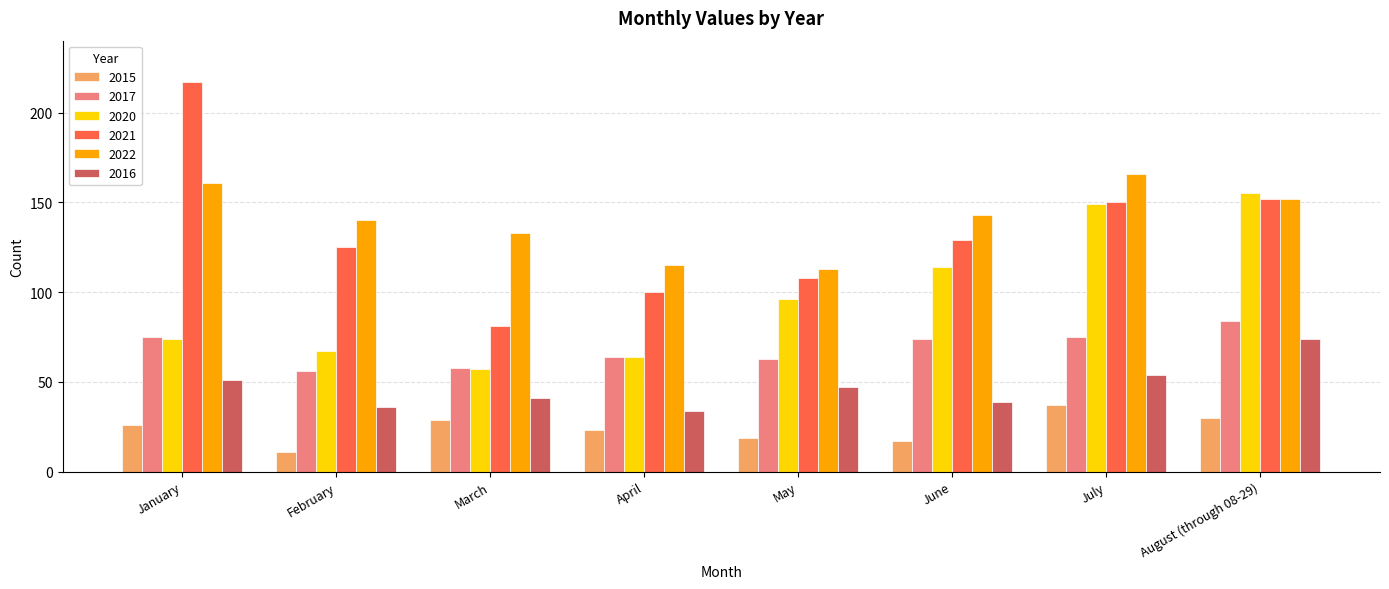

What is the greatest value displayed?

217